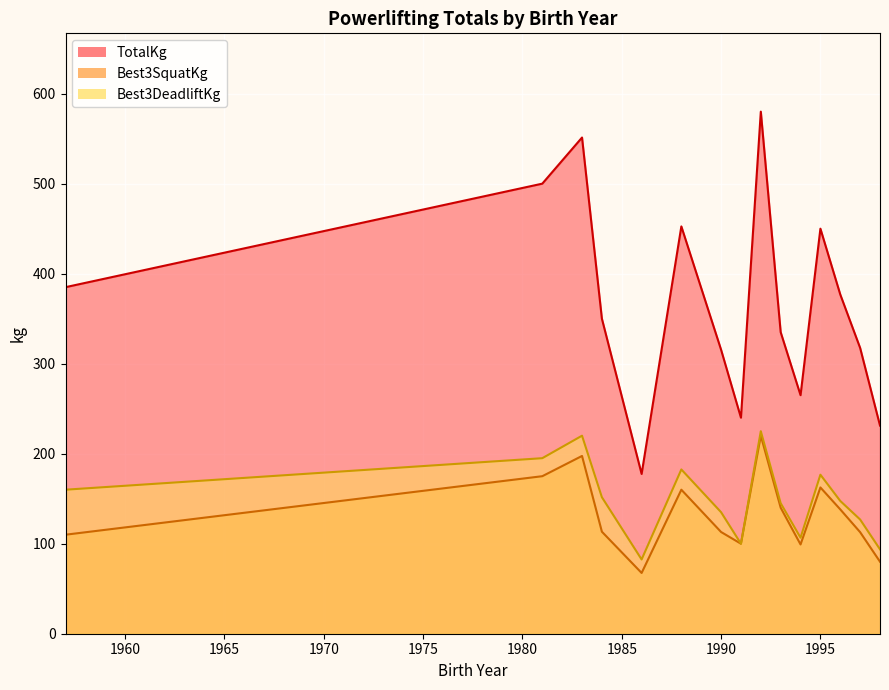

The value of Best3SquatKg at 1995 is 162.5. True or false?

True